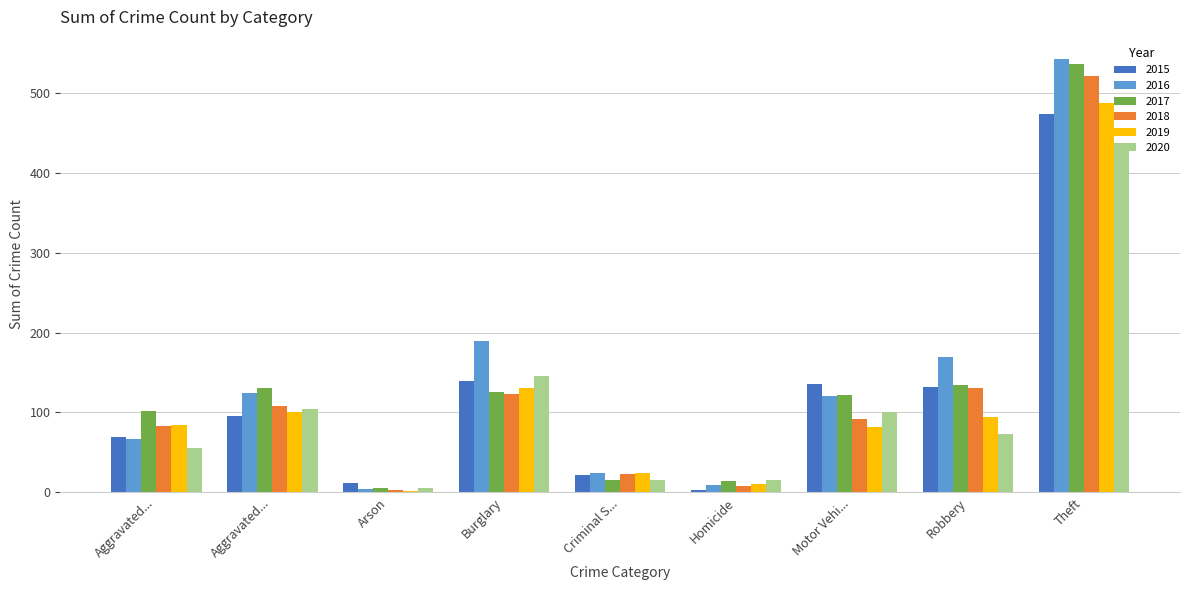

How many distinct data groups are displayed?

6